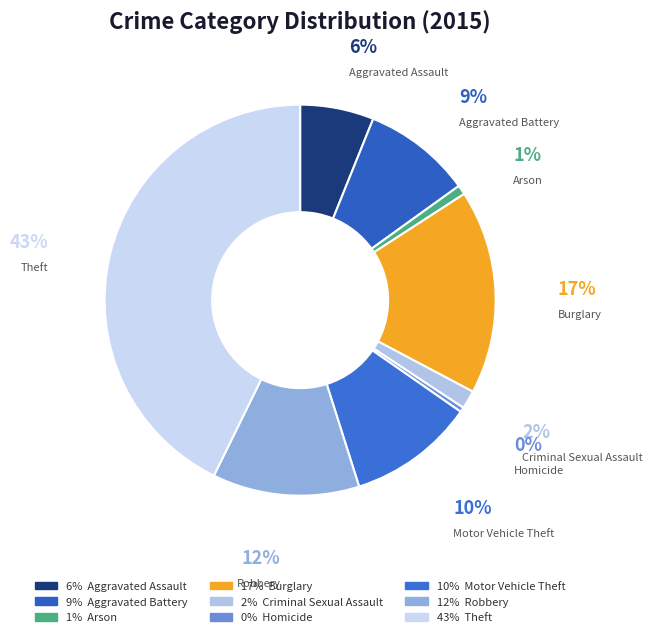

Is it true that Motor Vehicle Theft is 1% of the pie?

False